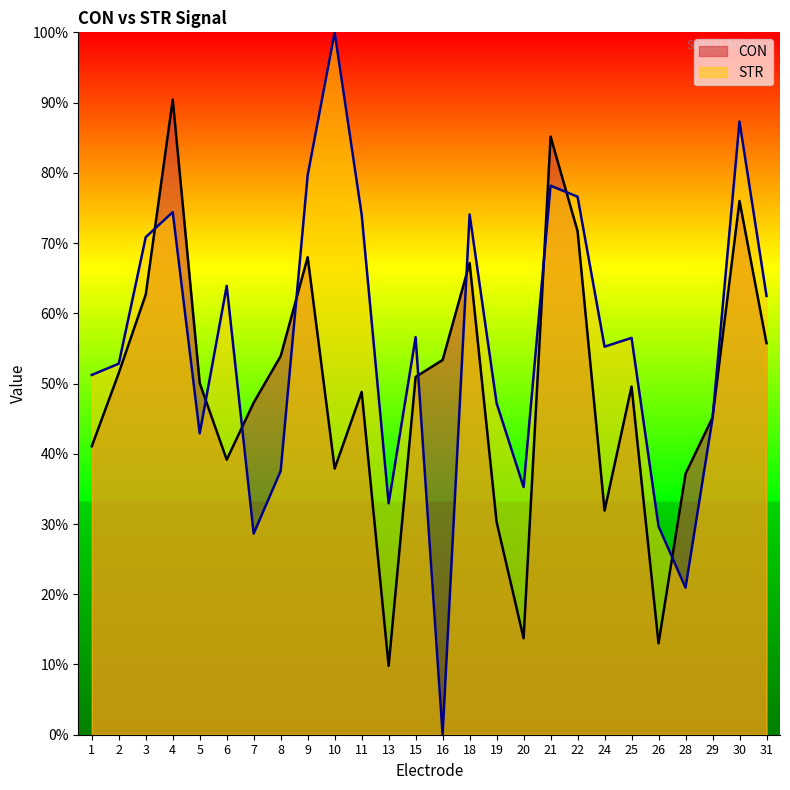

Which has a higher value, 4 or 21?

4